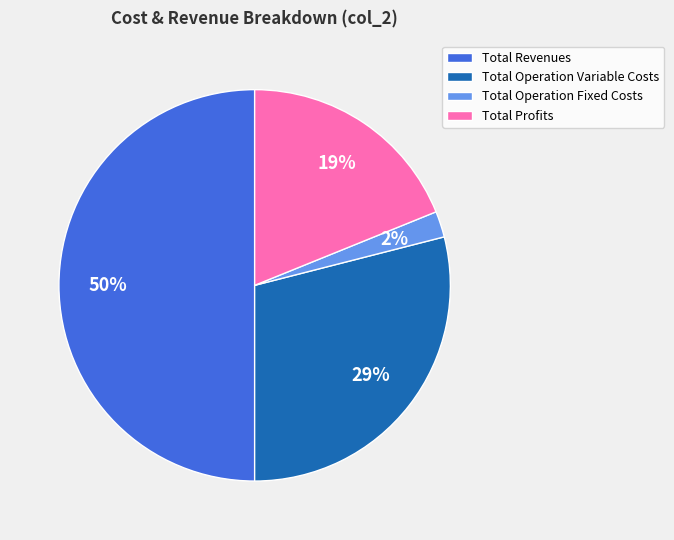

Which slice is the smallest?

Total Operation Fixed Costs